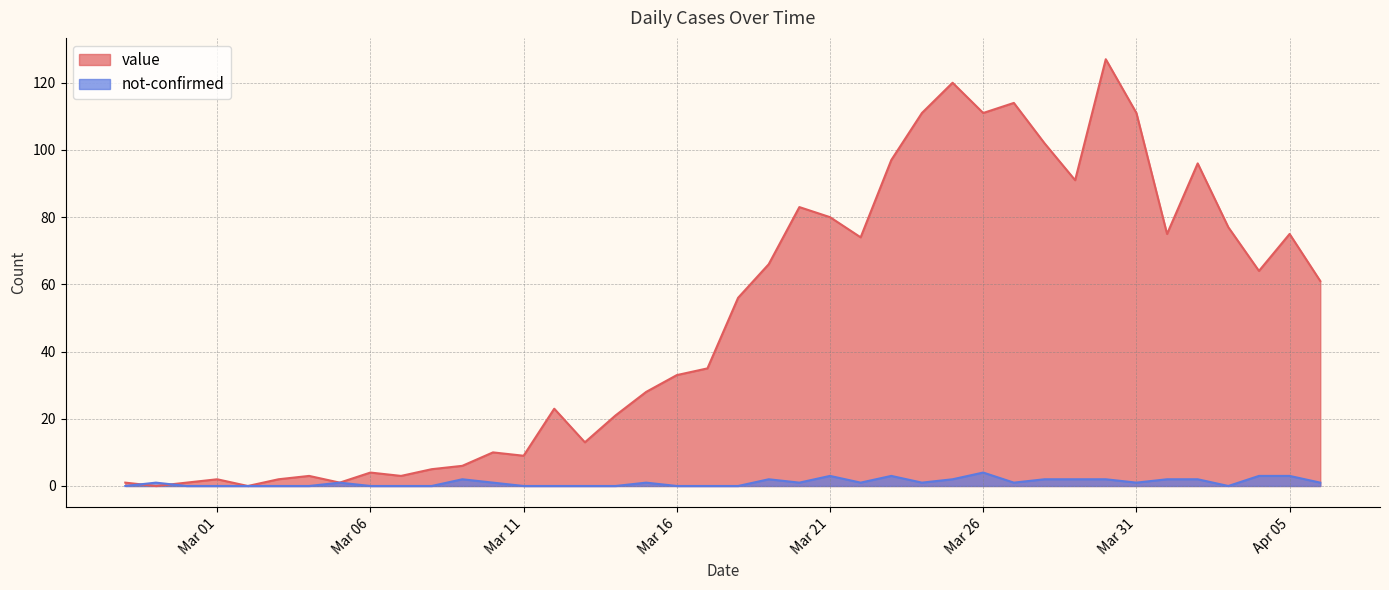

True or false: value has a value of 56 at 2020-03-18.

True